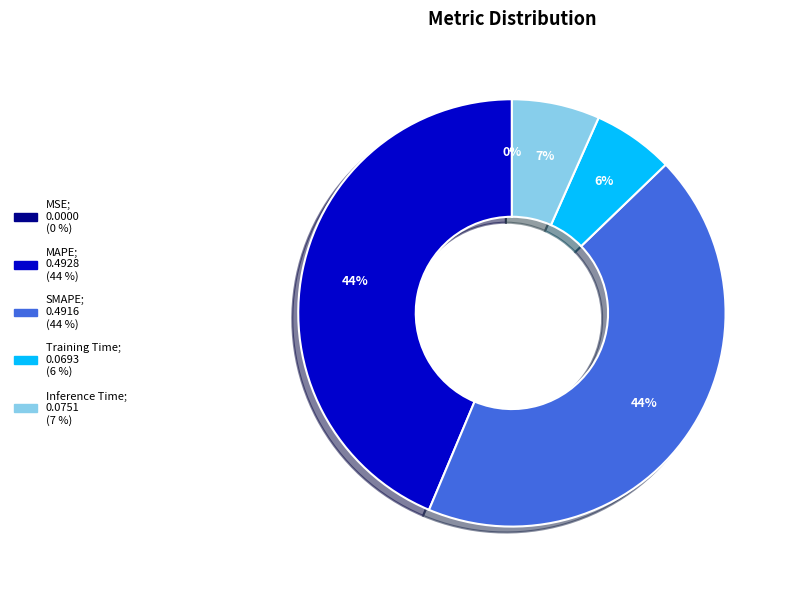

To the nearest percent, what is the average slice percentage?

20%